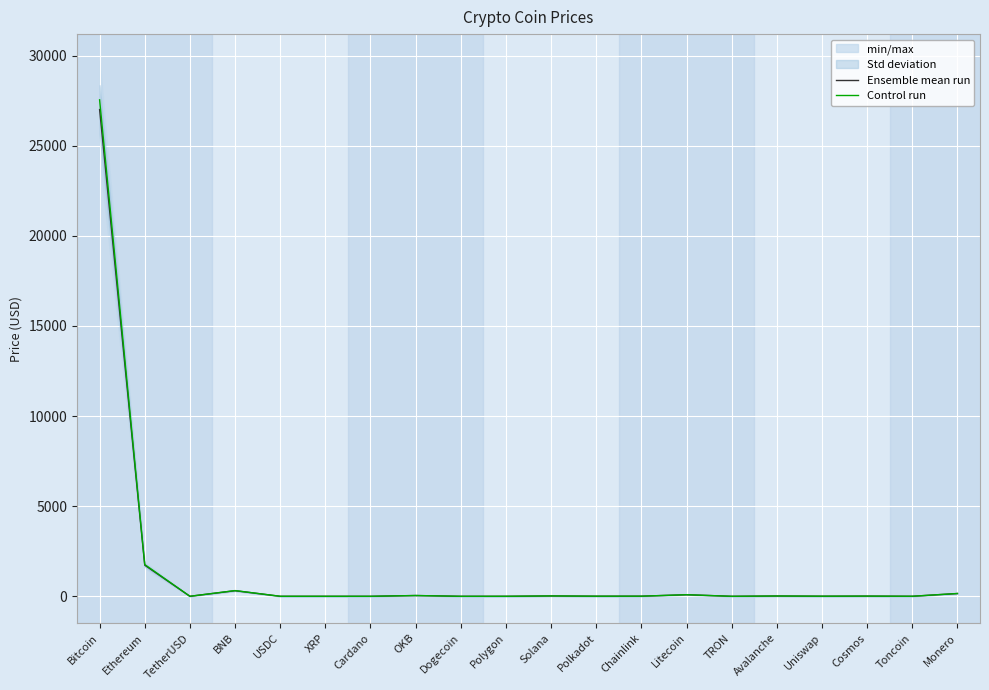

What is the value of the Control run point at the 17th from the left?

5.8